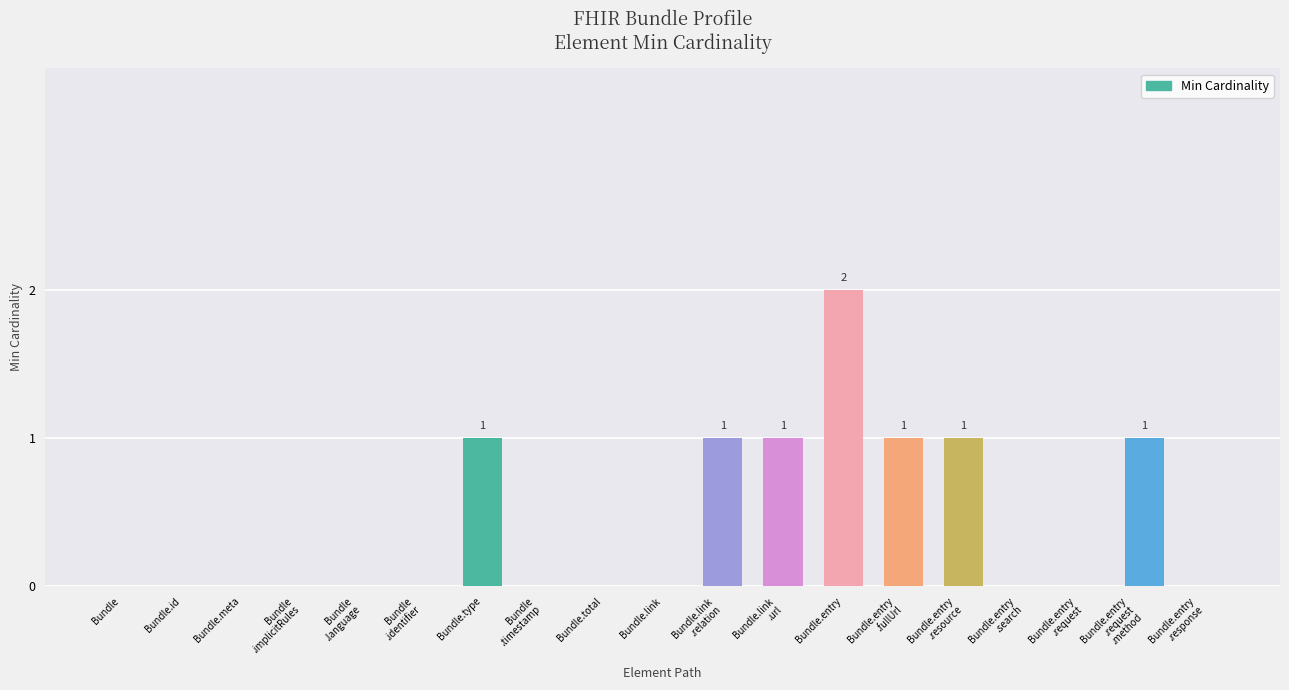

True or false: the data shows -1 at Bundle.meta.

False